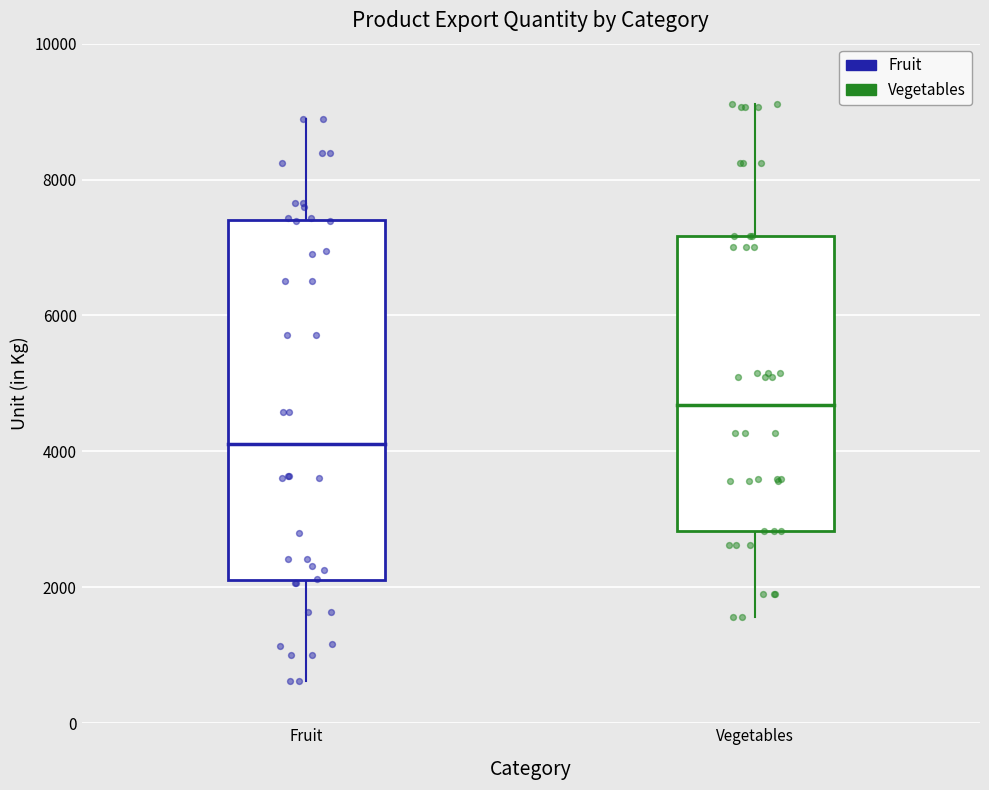

Which series has the largest Y range (max minus min)?

Fruit